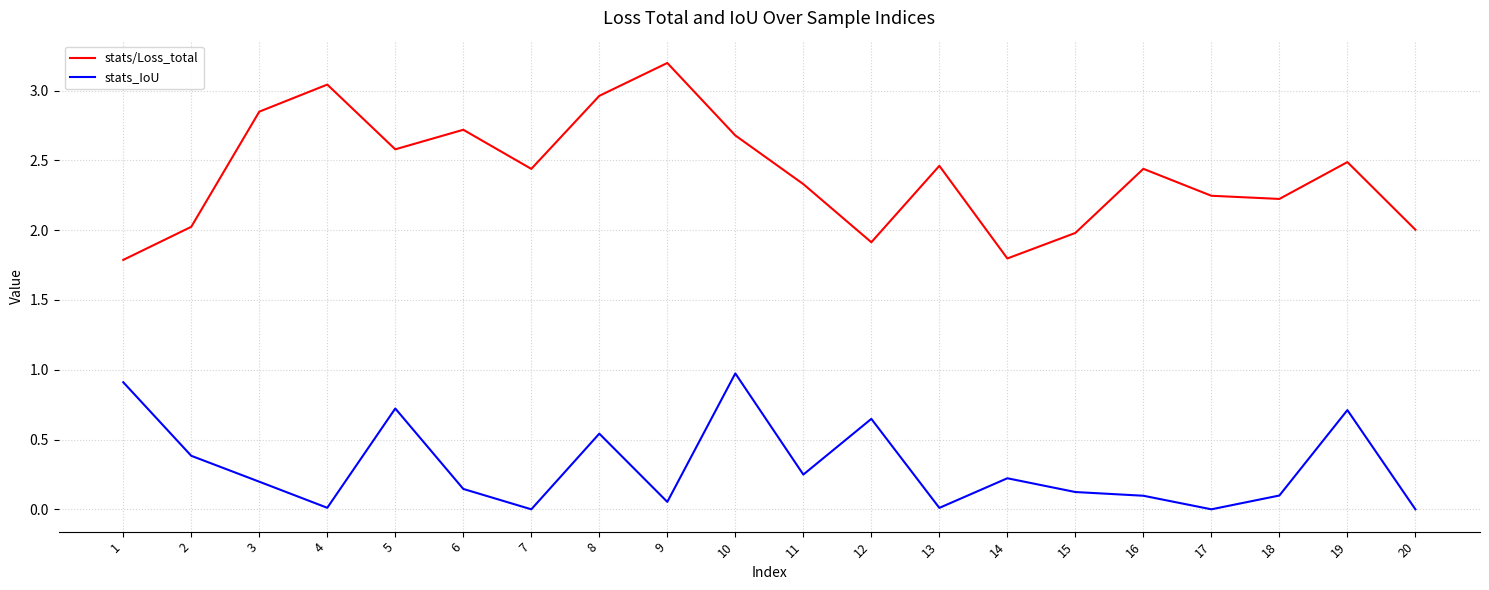

The stats_IoU series shows 1.4 at 10. True or false?

False